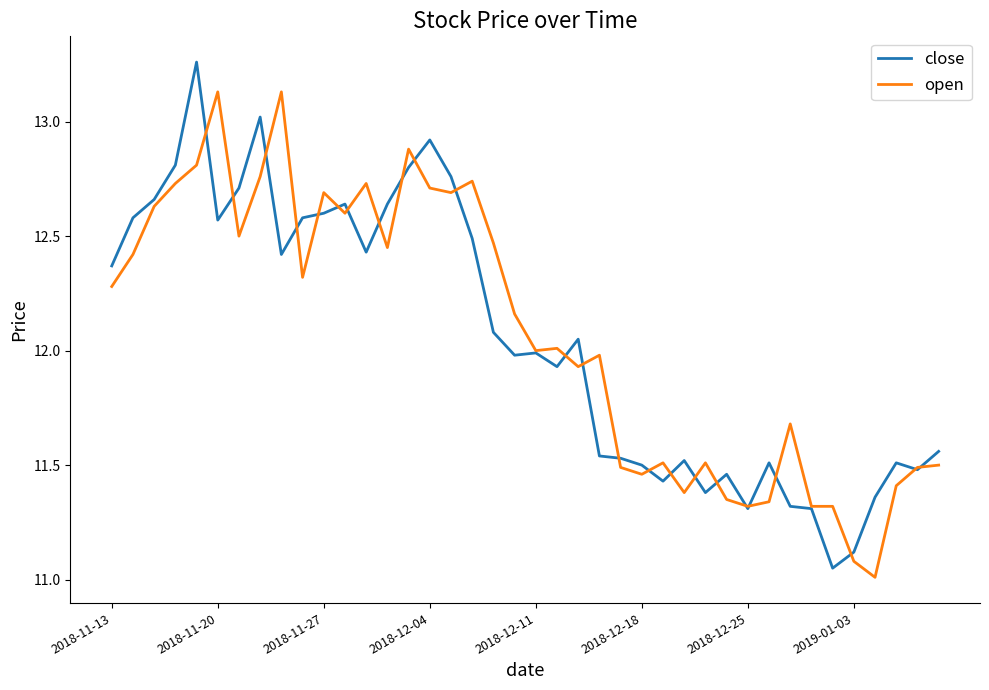

What is the minimum value shown in the chart?

11.0